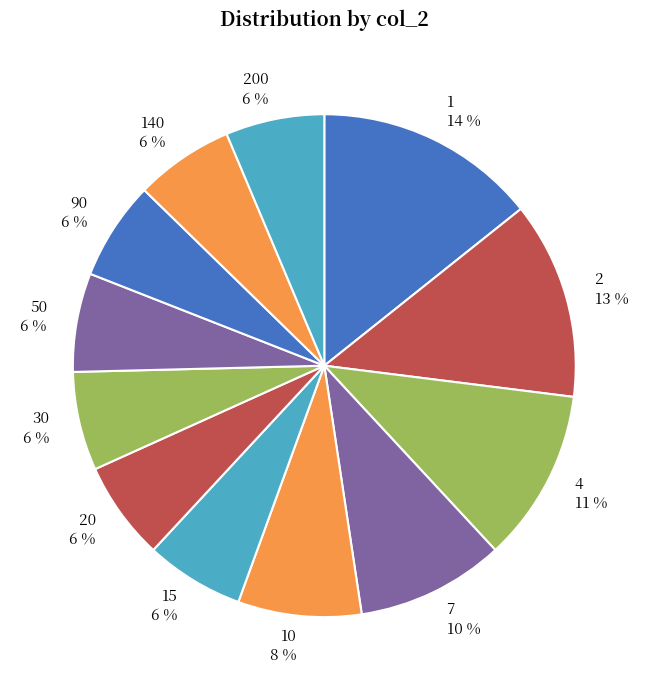

To the nearest percent, what is the combined percentage of 200 and 2?

19%